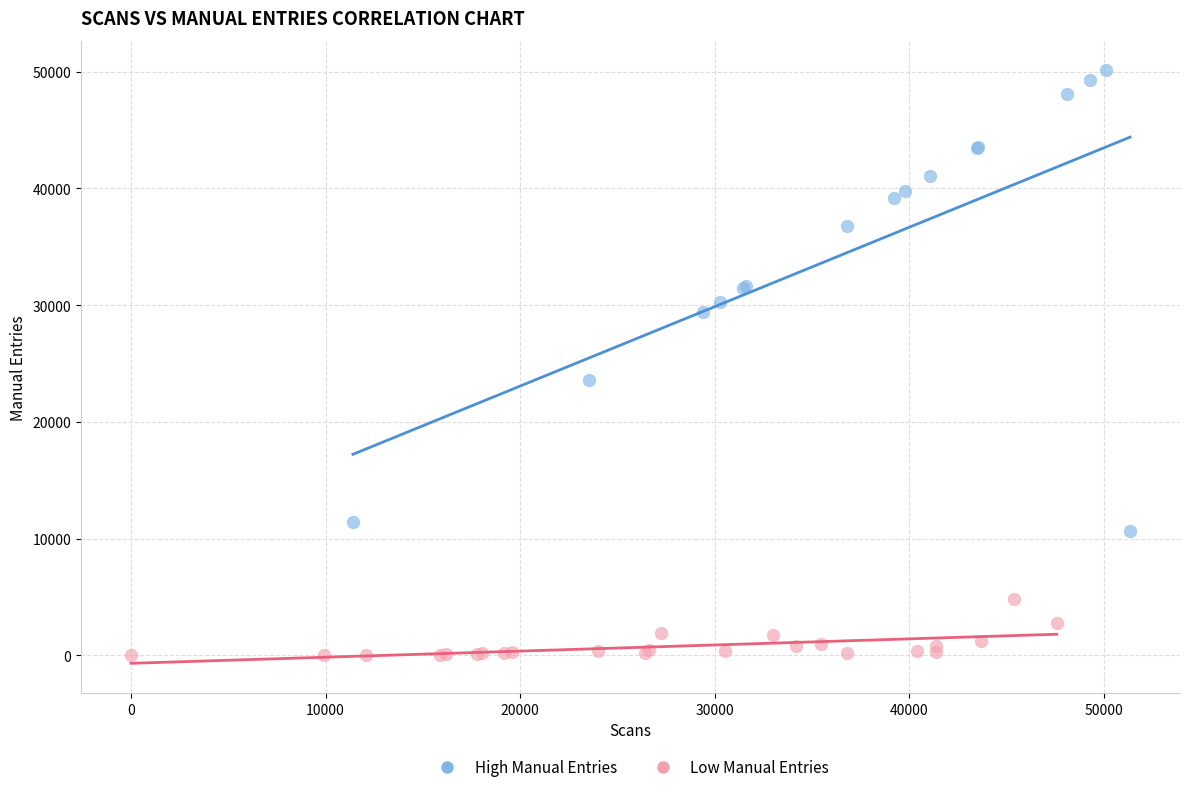

Which series reaches the maximum Y coordinate?

High Manual Entries